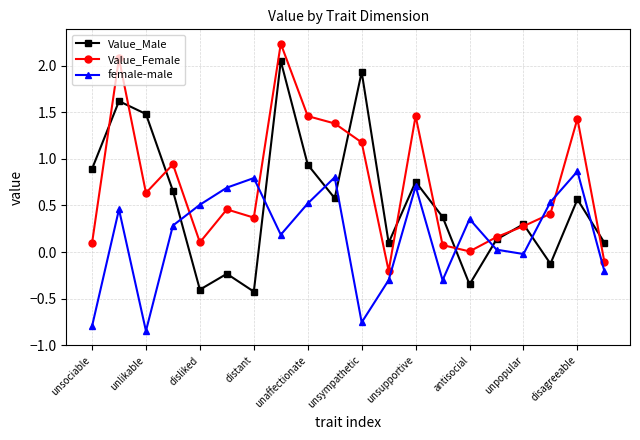

True or false: Value_Female has more than 2 points higher than both neighbors.

True